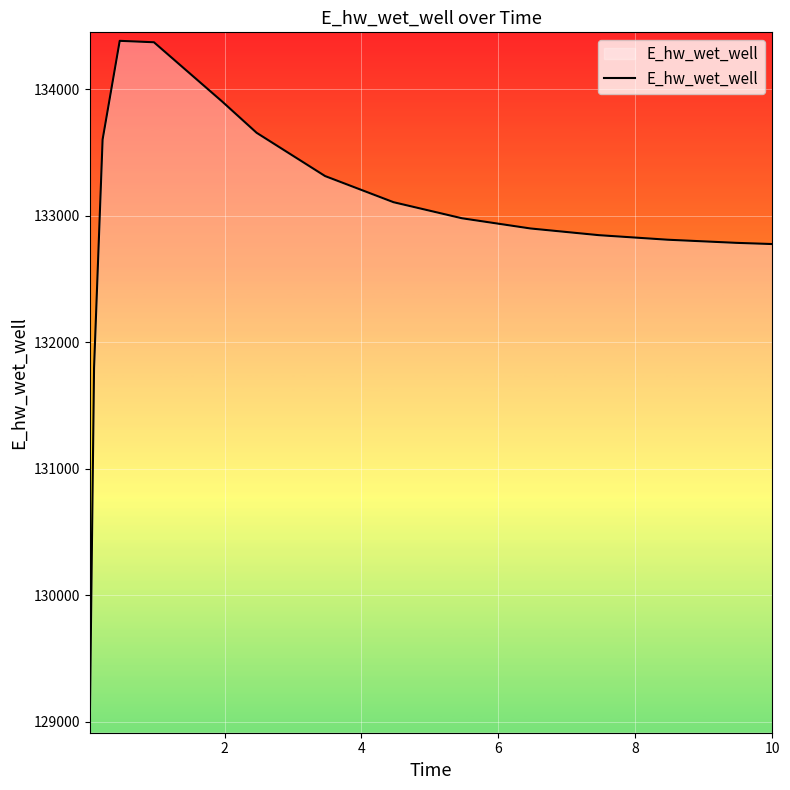

What is the difference between the maximum and minimum values?

5403.3